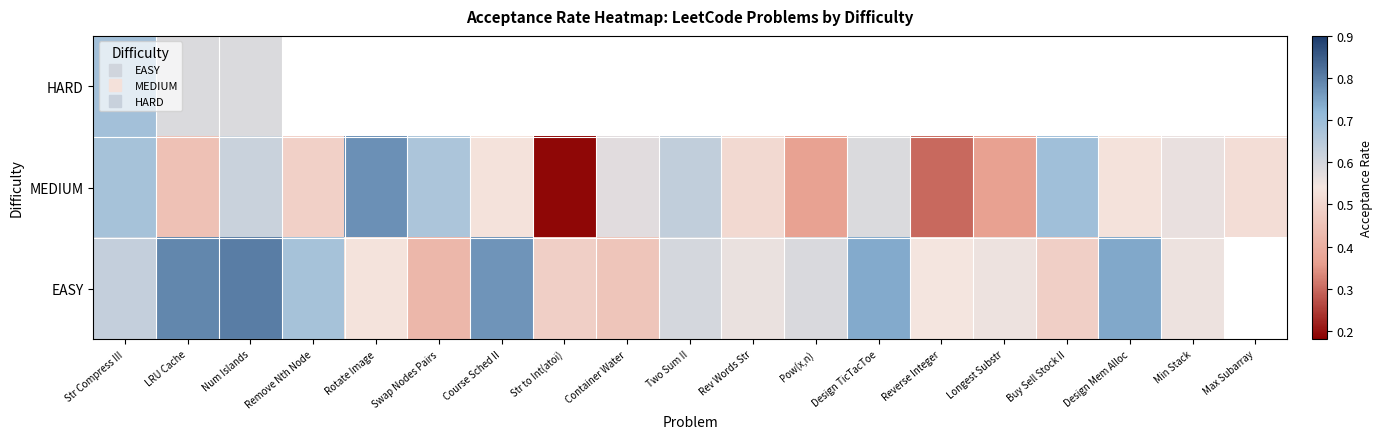

What is the total value across all series at Str Compress III?

2.0